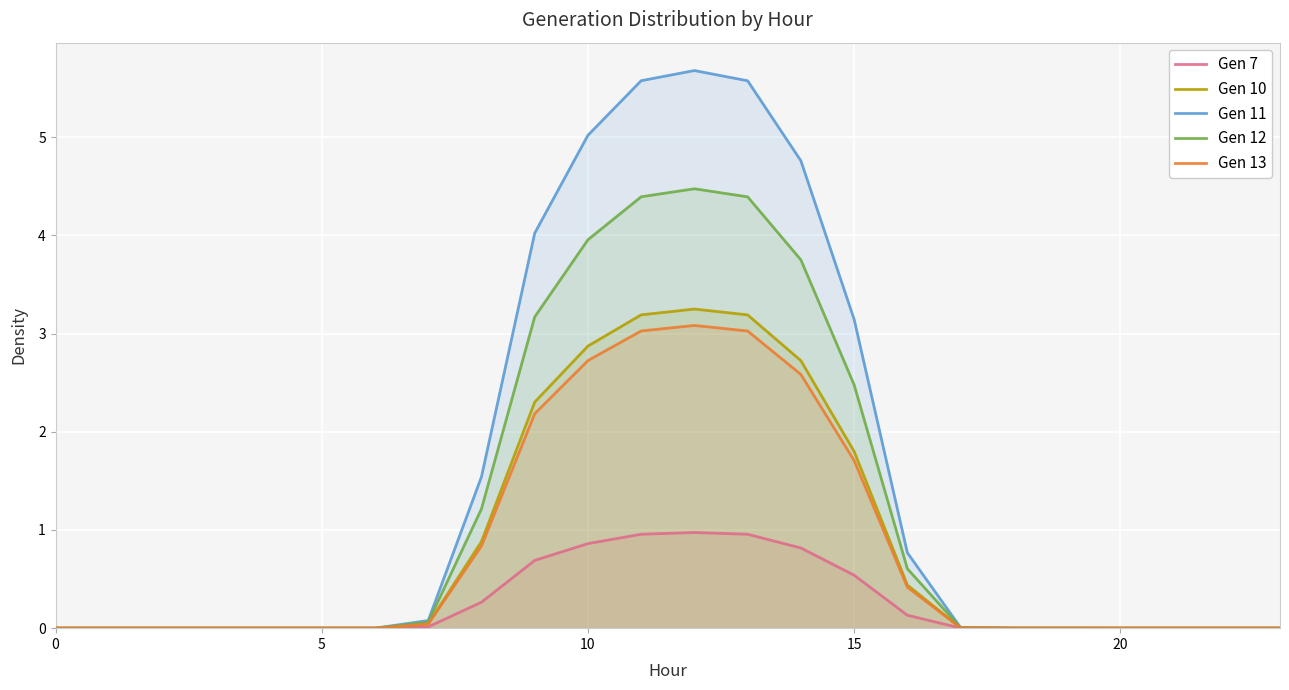

Is it true that Gen 10 equals 2.9 at 10?

True